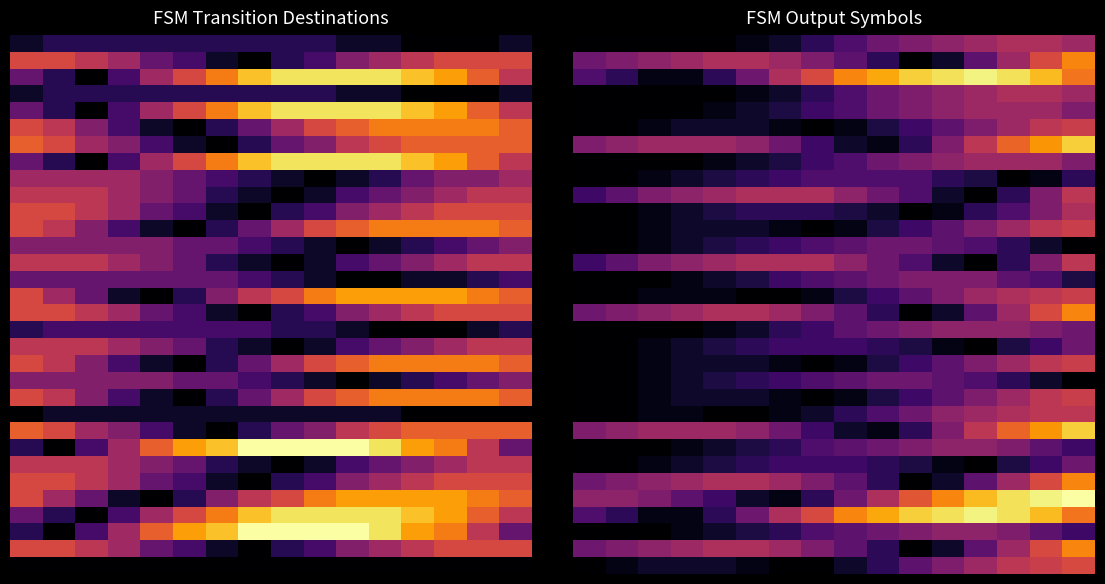

Count the number of categories in the chart.

16